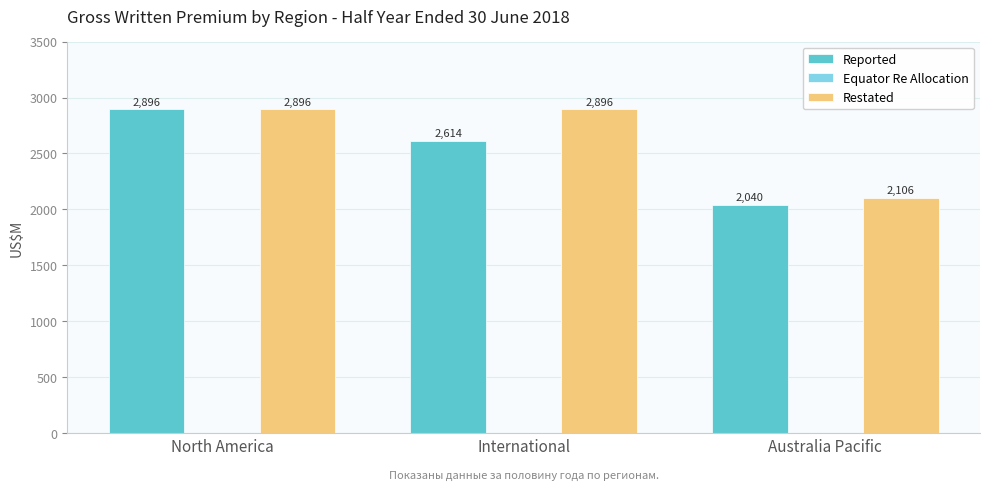

Reading left to right, extract all data points from this chart.

Reported: North America=2896	International=2614	Australia Pacific=2040
Restated: North America=2896	International=2896	Australia Pacific=2106